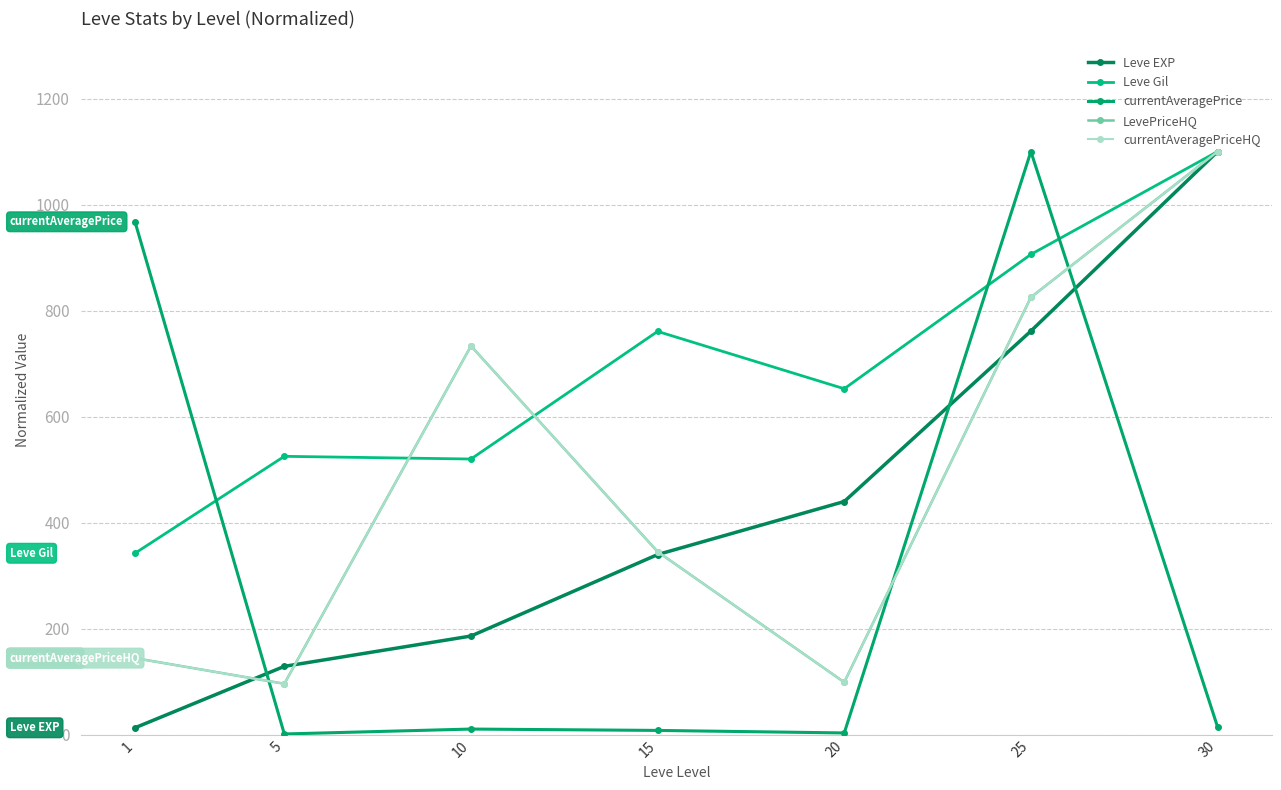

Does the chart have visible grid lines?

Yes